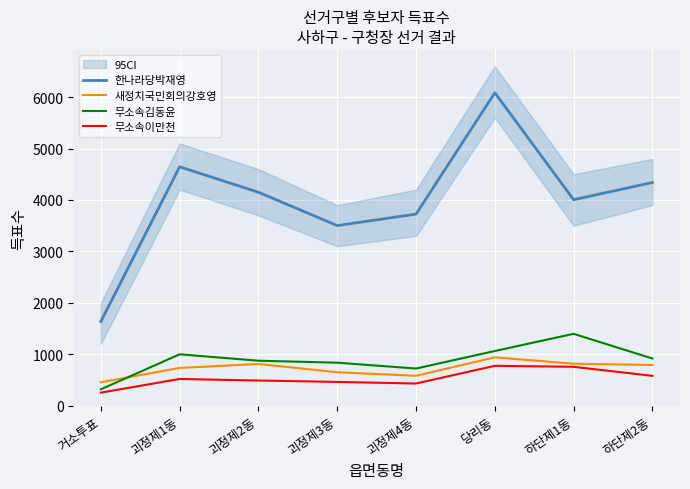

How many data points in 무소속김동윤 are above 917?

3